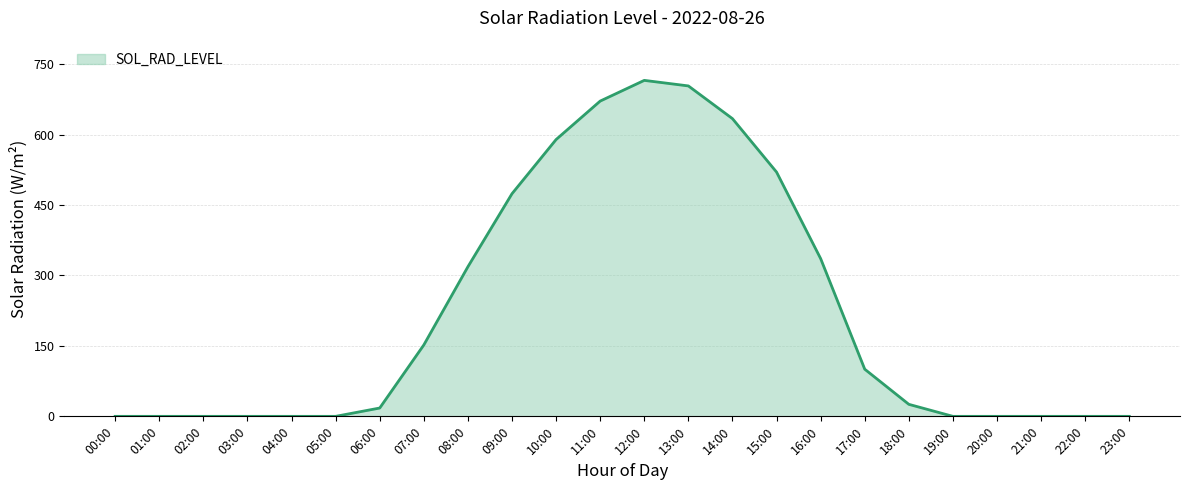

What is the difference between the maximum and second lowest values?

715.4